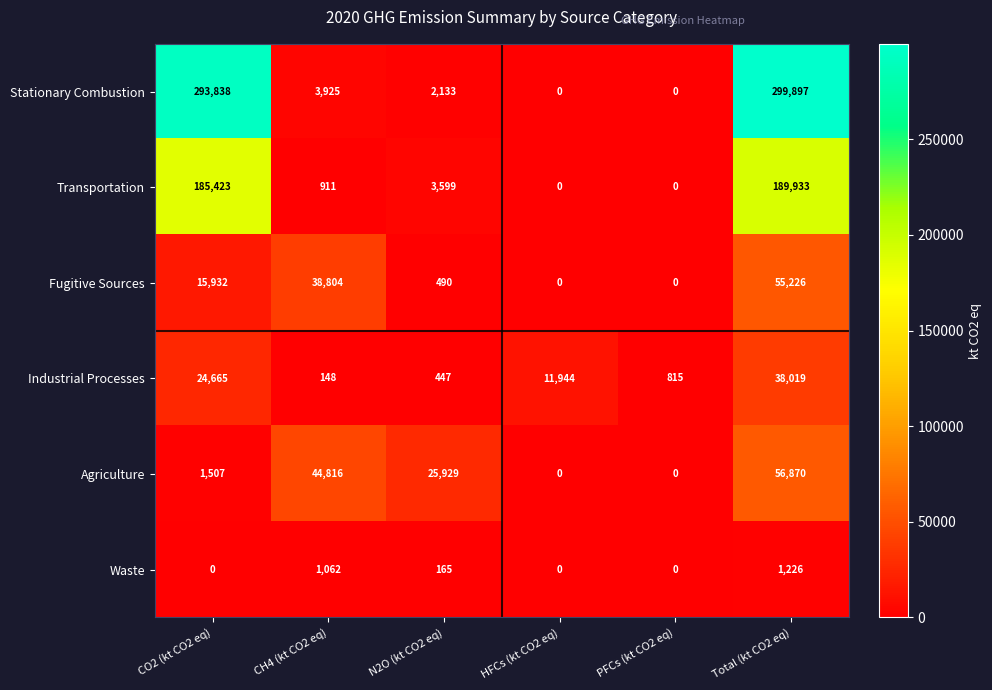

How many series are shown in this chart?

6